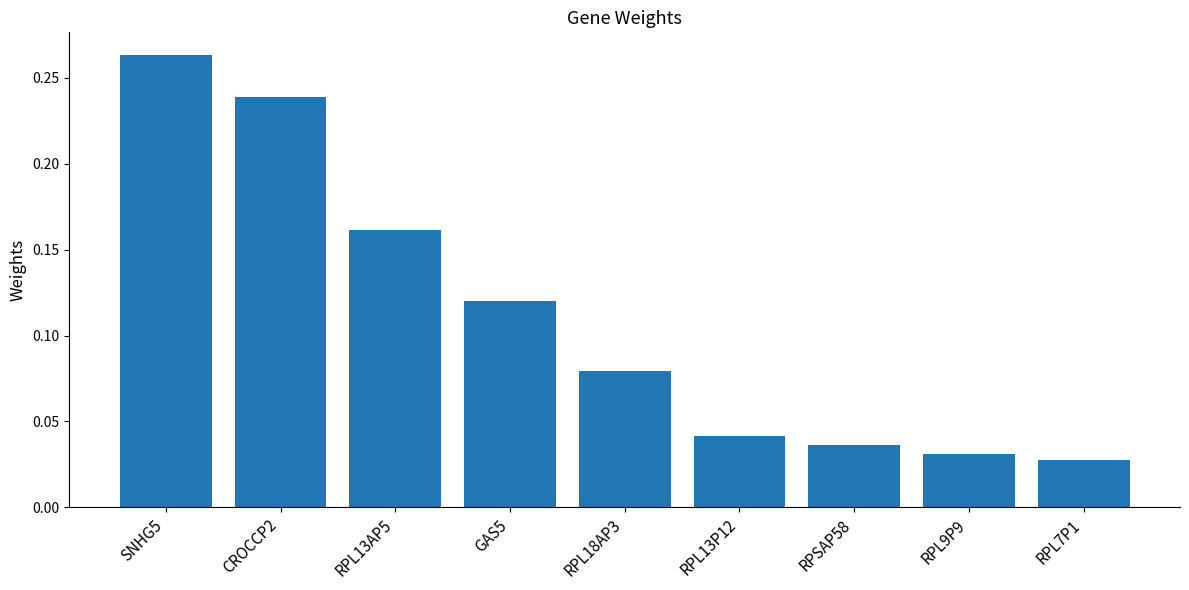

How many values are between 0 and 1?

9